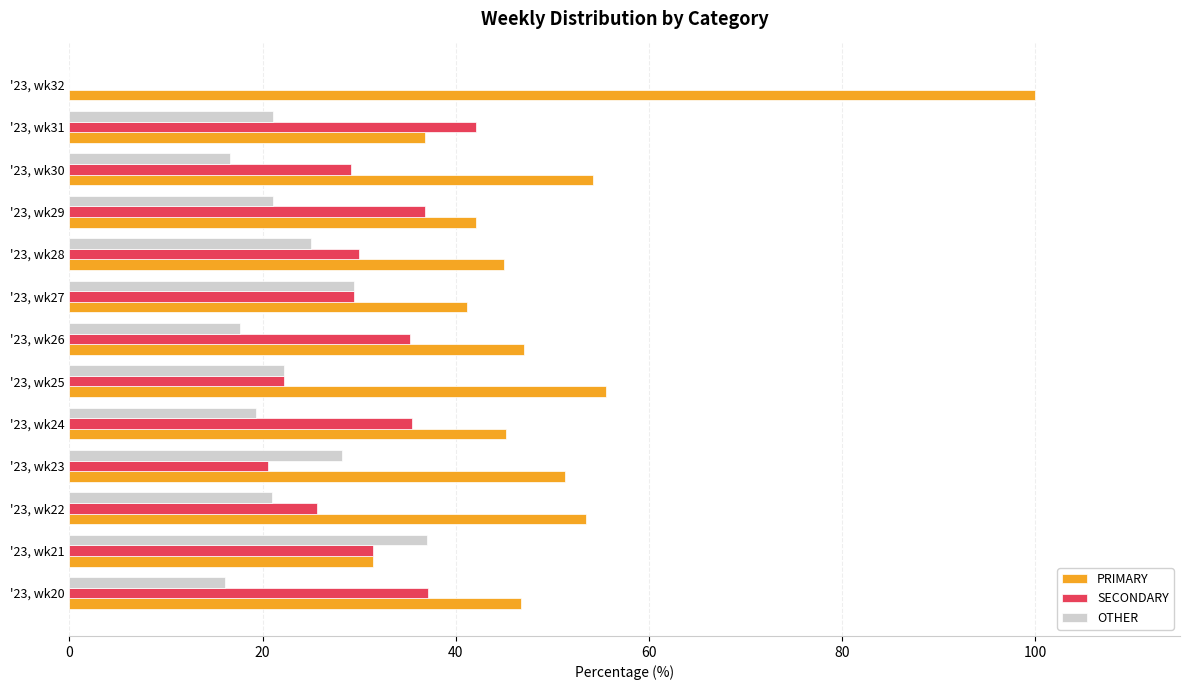

At which label does PRIMARY reach its peak?

'23, wk32